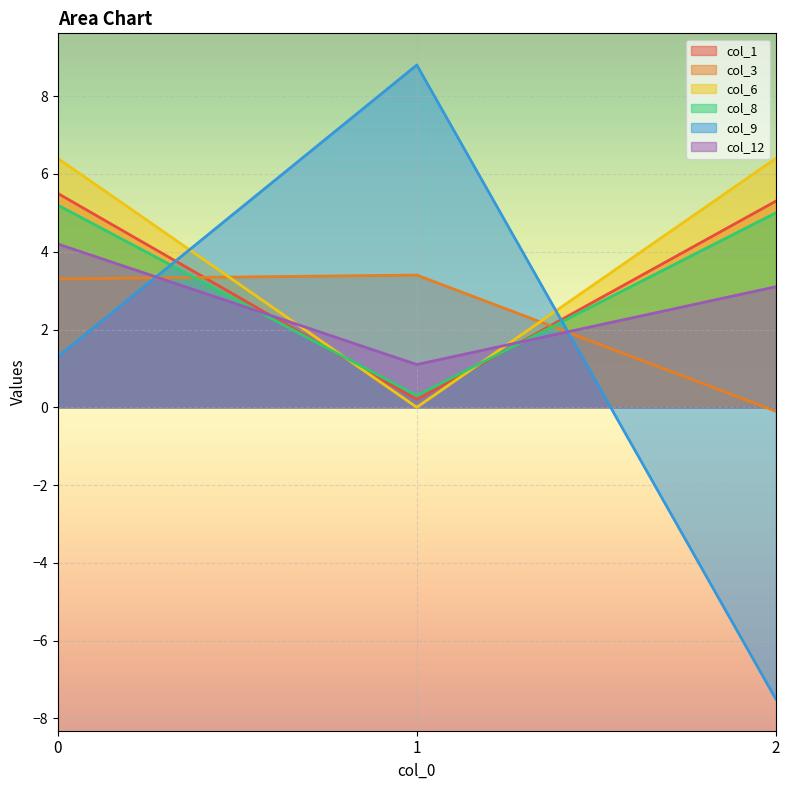

What is the sum of all col_6 values?

12.8